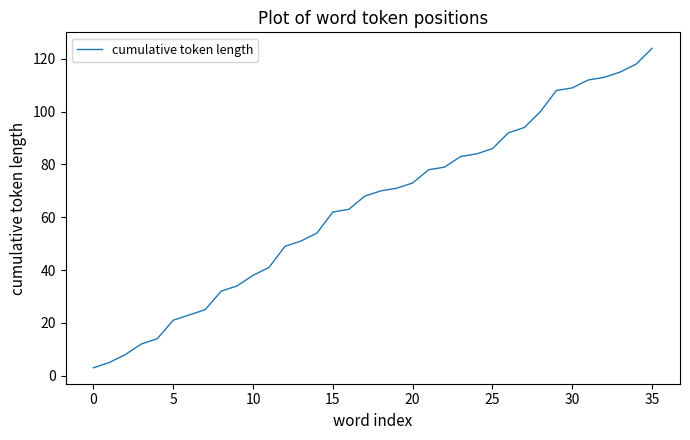

What is the difference between the maximum and minimum values?

121